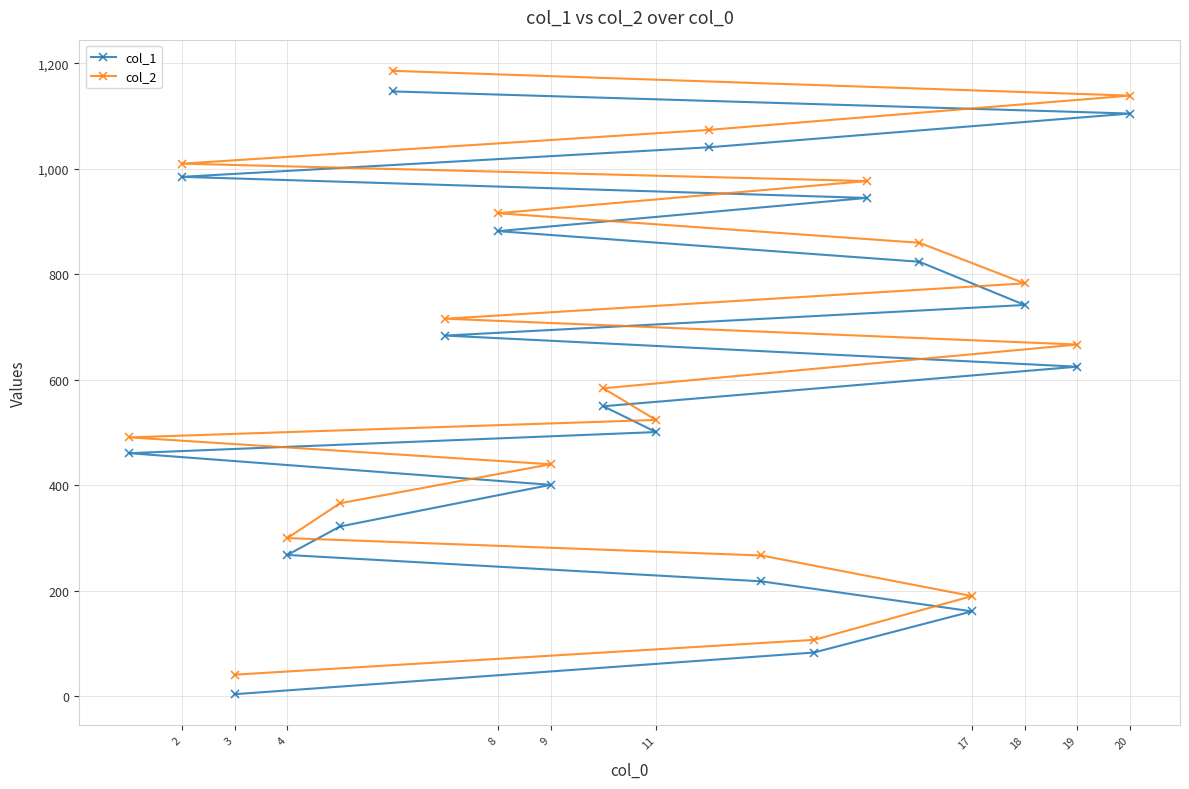

What is the total value across all series at 19?

1292